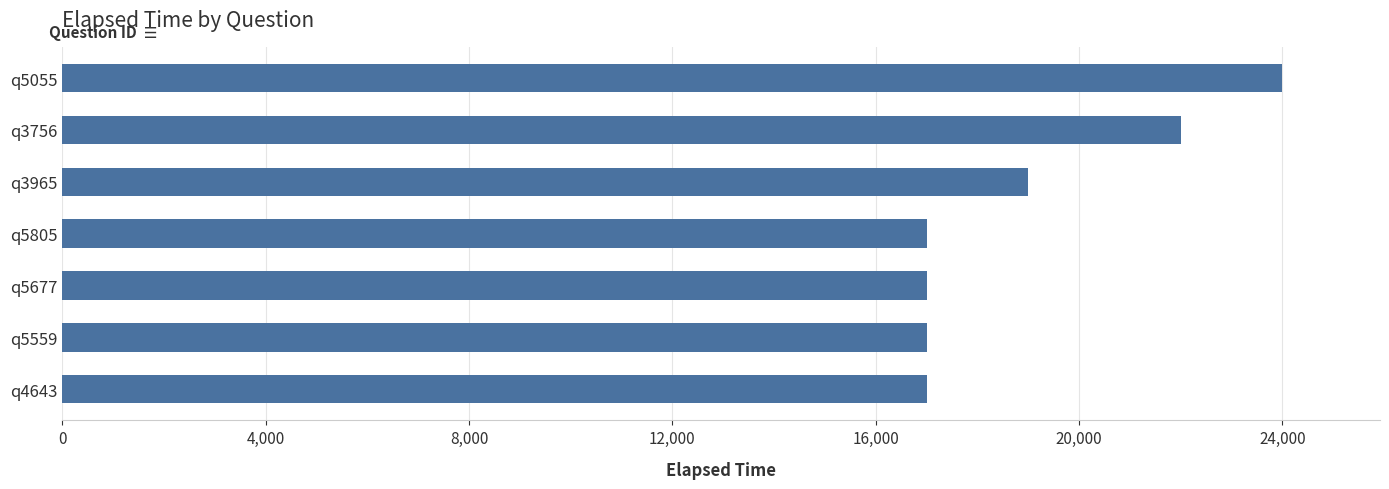

Reading top to bottom, list all the values displayed in this chart.

q5055=24000	q3756=22000	q3965=19000	q5805=17000	q5677=17000	q5559=17000	q4643=17000